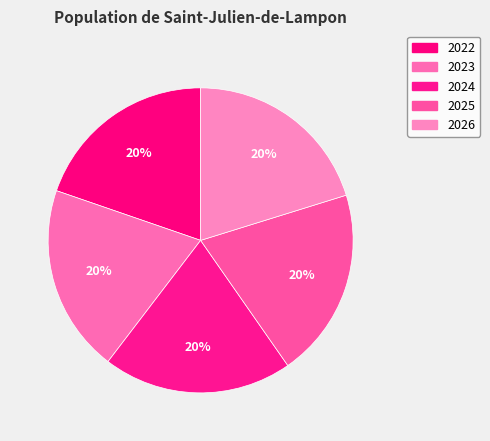

To the nearest percent, what portion does 2025 represent?

20%